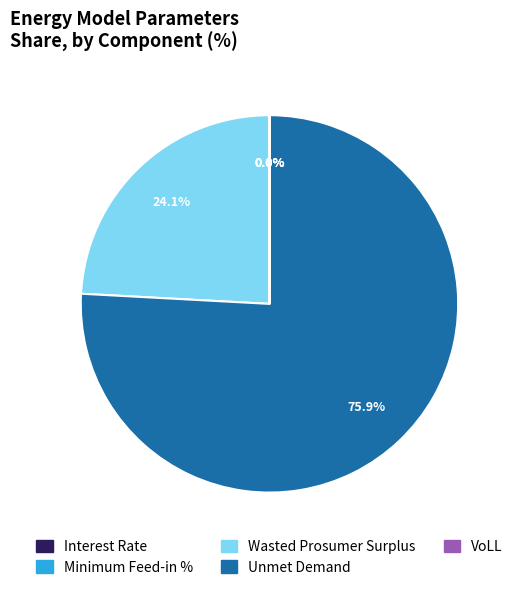

What portion of the pie excludes Wasted Prosumer Surplus?

75.9%